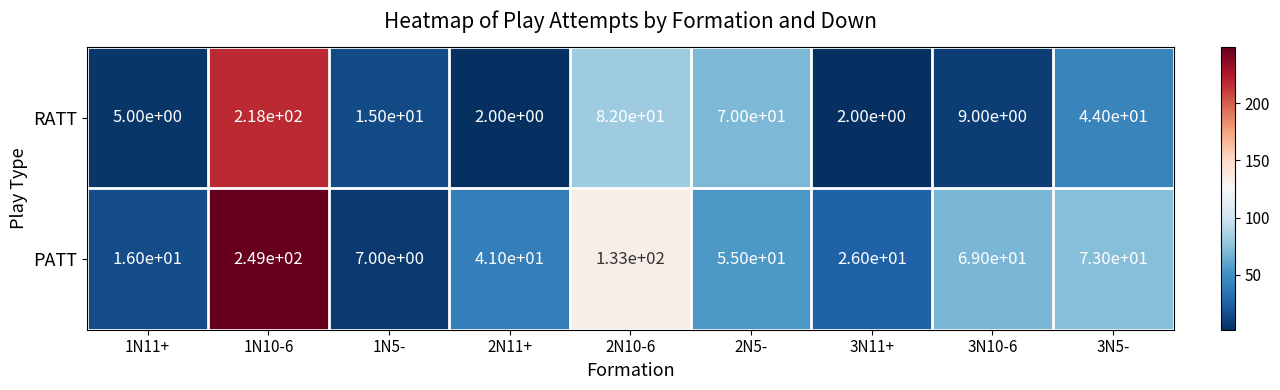

Reading left to right, extract all data points from this chart.

RATT: 1N11+=5	1N10-6=218	1N5-=15	2N11+=2	2N10-6=82	2N5-=70	3N11+=2	3N10-6=9	3N5-=44
PATT: 1N11+=16	1N10-6=249	1N5-=7	2N11+=41	2N10-6=133	2N5-=55	3N11+=26	3N10-6=69	3N5-=73